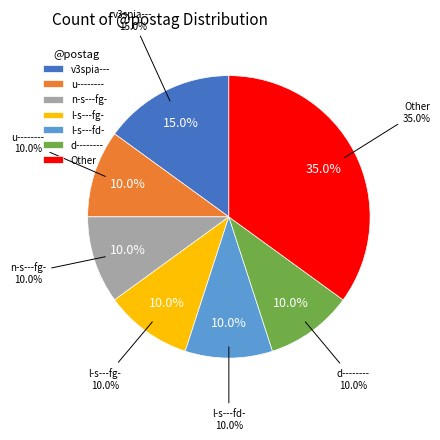

To the nearest percent, what percentage of the pie is v3spia---?

15%